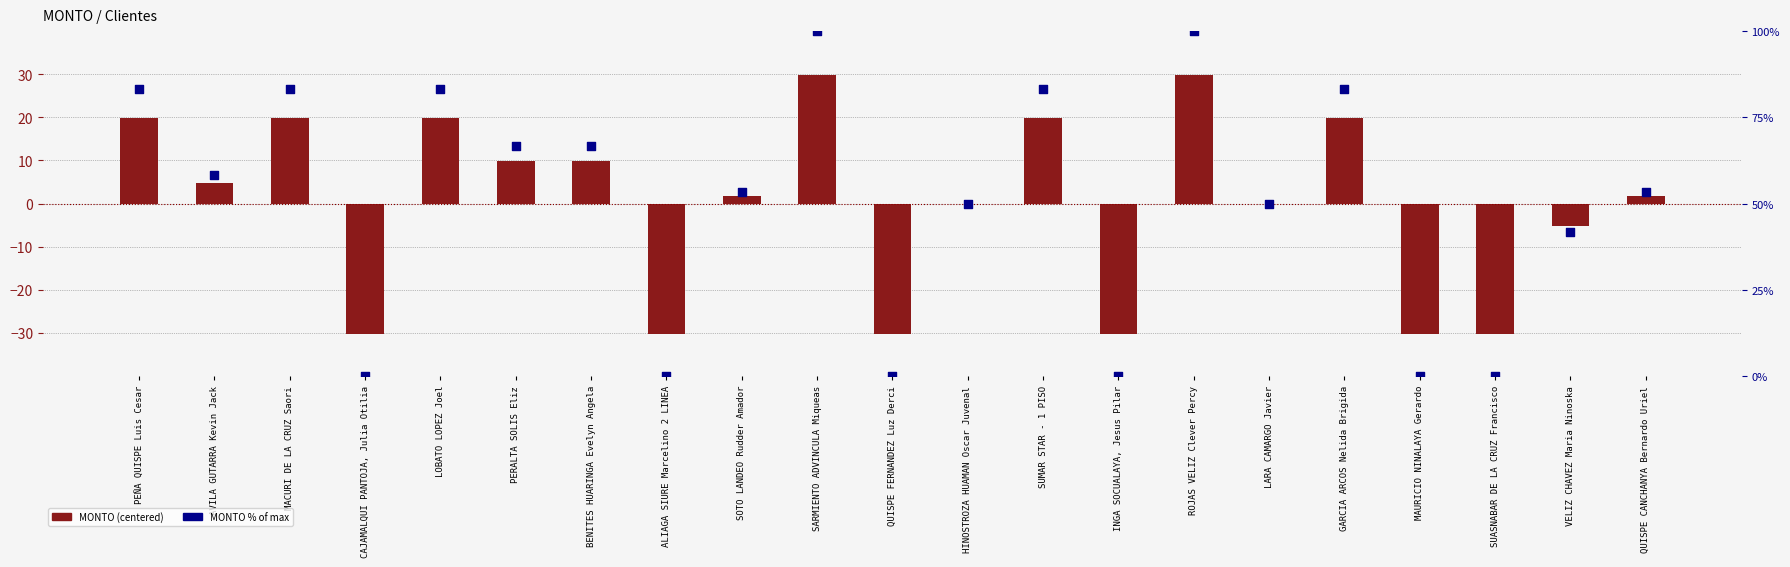

Which series reaches the minimum Y coordinate?

MONTO (centered)